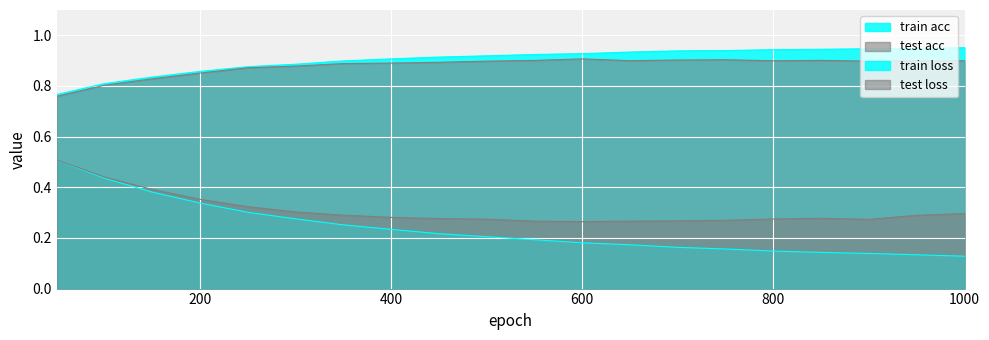

Where is the first local maximum for test acc?

600